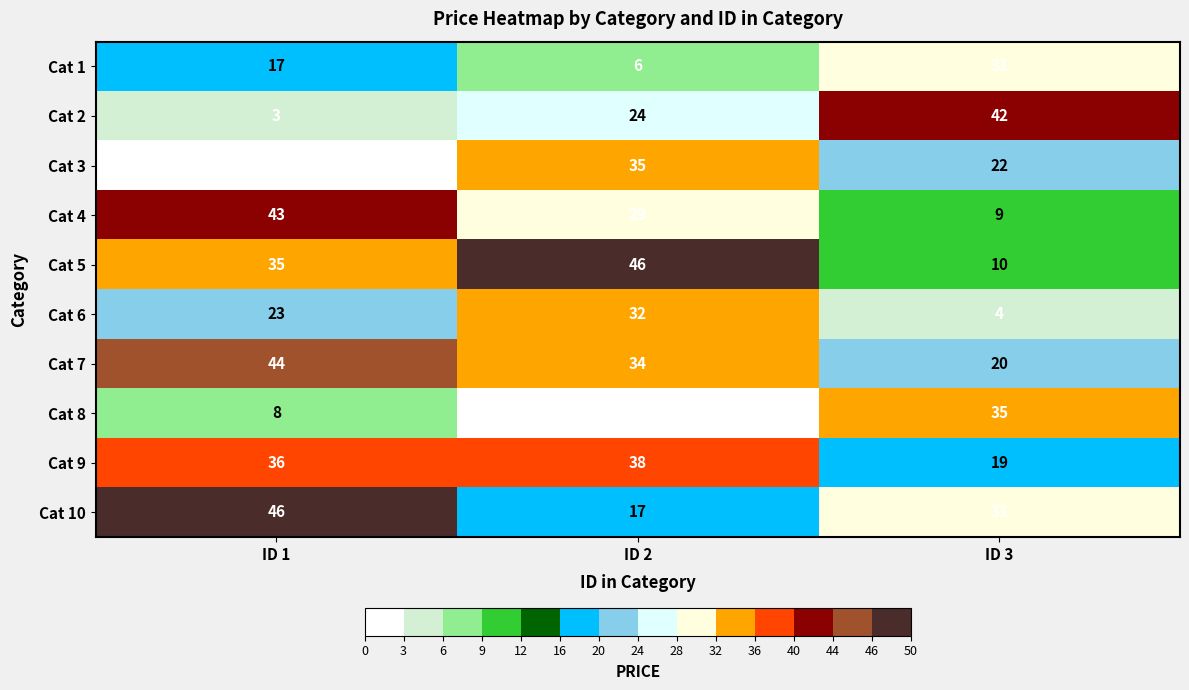

At ID 1, list the series in order from smallest to largest.

Cat 3, Cat 2, Cat 8, Cat 1, Cat 6, Cat 5, Cat 9, Cat 4, Cat 7, Cat 10